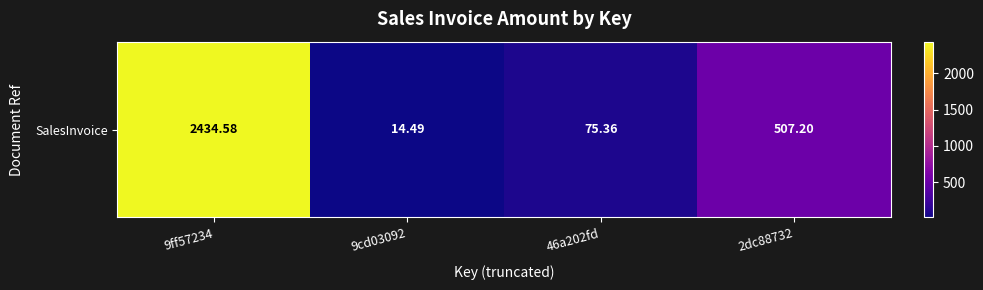

What is the minimum value shown in the chart?

14.5